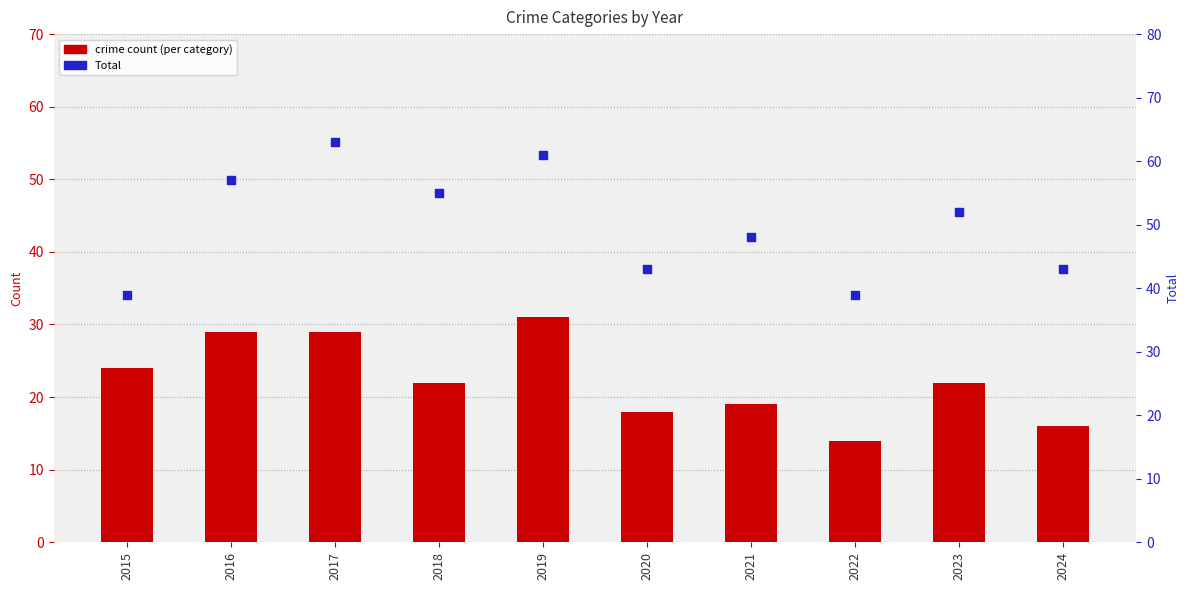

Which series has the largest total across all categories?

Total